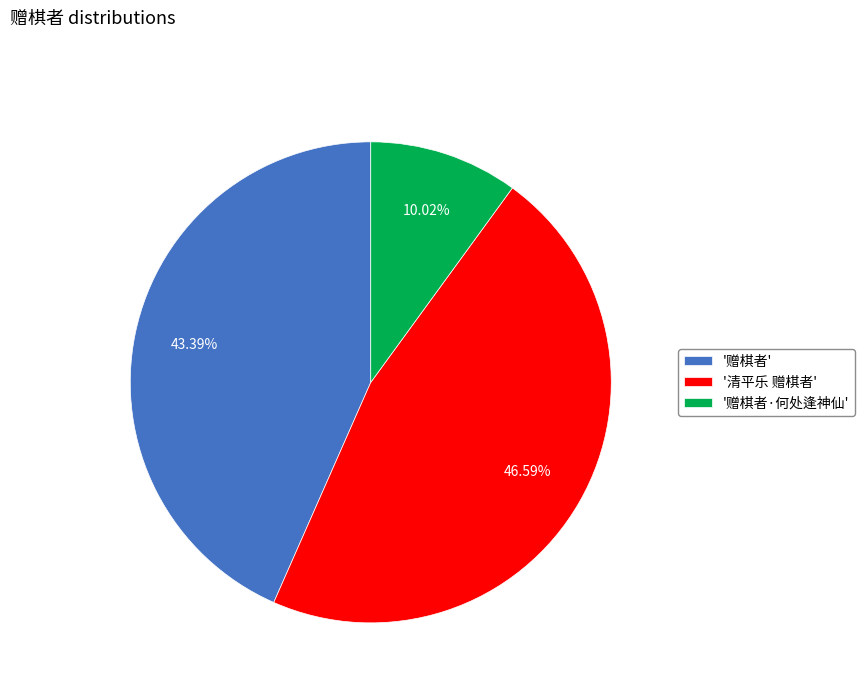

Do '清平乐 赠棋者' and '赠棋者·何处逢神仙' together represent more than half of the pie?

Yes